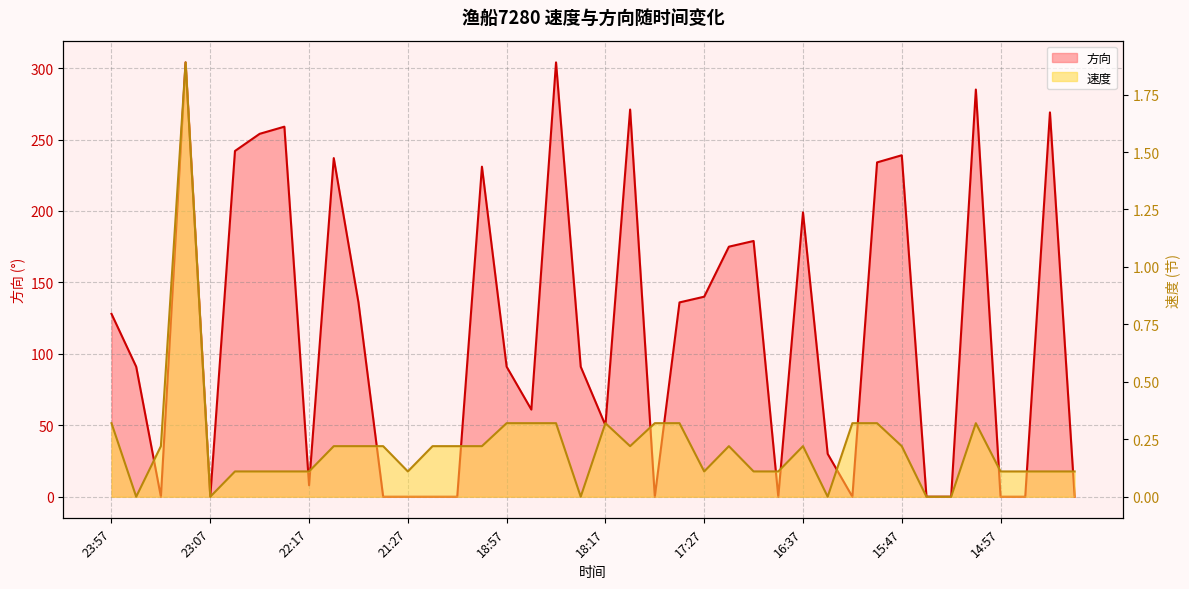

At which category is the sum across all series the highest?

23:27